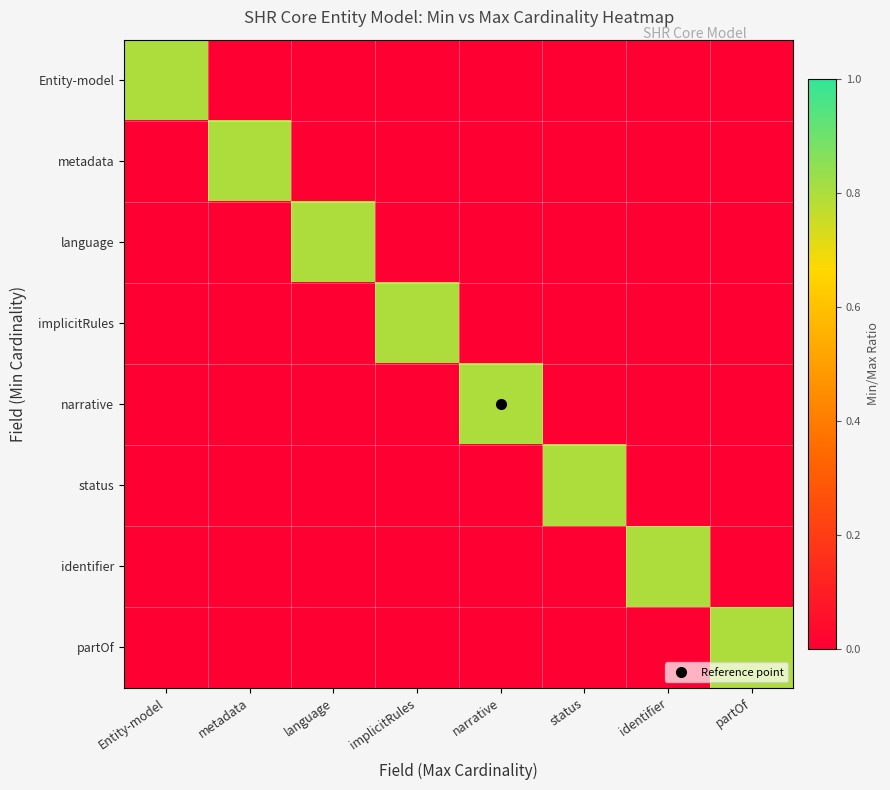

Reading left to right, extract all data points from this chart.

Entity-model: Entity-model=0.8	metadata=0.0	language=0.0	implicitRules=0.0	narrative=0.0	status=0.0	identifier=0.0	partOf=0.0
metadata: Entity-model=0.0	metadata=0.8	language=0.0	implicitRules=0.0	narrative=0.0	status=0.0	identifier=0.0	partOf=0.0
language: Entity-model=0.0	metadata=0.0	language=0.8	implicitRules=0.0	narrative=0.0	status=0.0	identifier=0.0	partOf=0.0
implicitRules: Entity-model=0.0	metadata=0.0	language=0.0	implicitRules=0.8	narrative=0.0	status=0.0	identifier=0.0	partOf=0.0
narrative: Entity-model=0.0	metadata=0.0	language=0.0	implicitRules=0.0	narrative=0.8	status=0.0	identifier=0.0	partOf=0.0
status: Entity-model=0.0	metadata=0.0	language=0.0	implicitRules=0.0	narrative=0.0	status=0.8	identifier=0.0	partOf=0.0
identifier: Entity-model=0.0	metadata=0.0	language=0.0	implicitRules=0.0	narrative=0.0	status=0.0	identifier=0.8	partOf=0.0
partOf: Entity-model=0.0	metadata=0.0	language=0.0	implicitRules=0.0	narrative=0.0	status=0.0	identifier=0.0	partOf=0.8